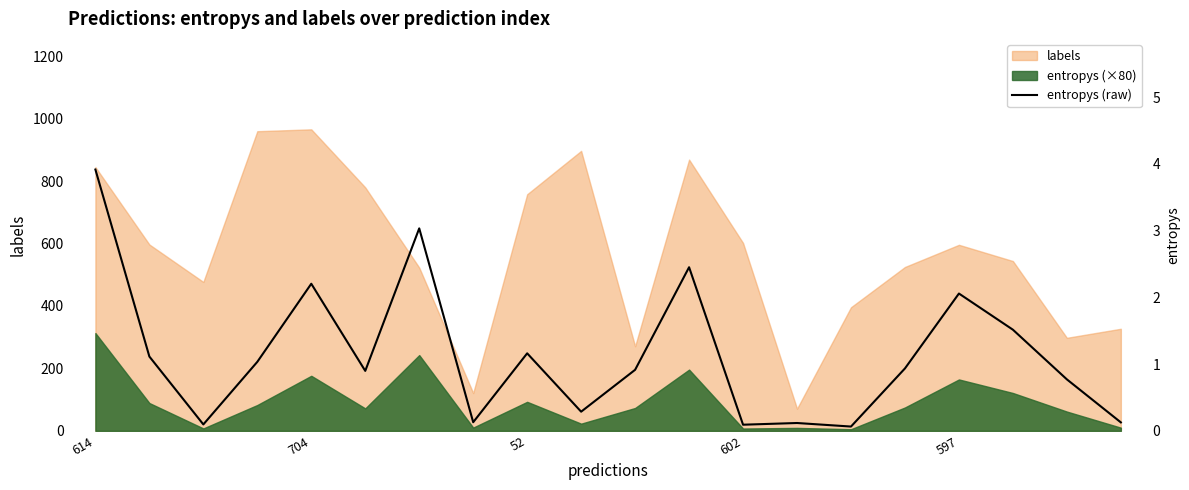

What position from the left is 614?

1